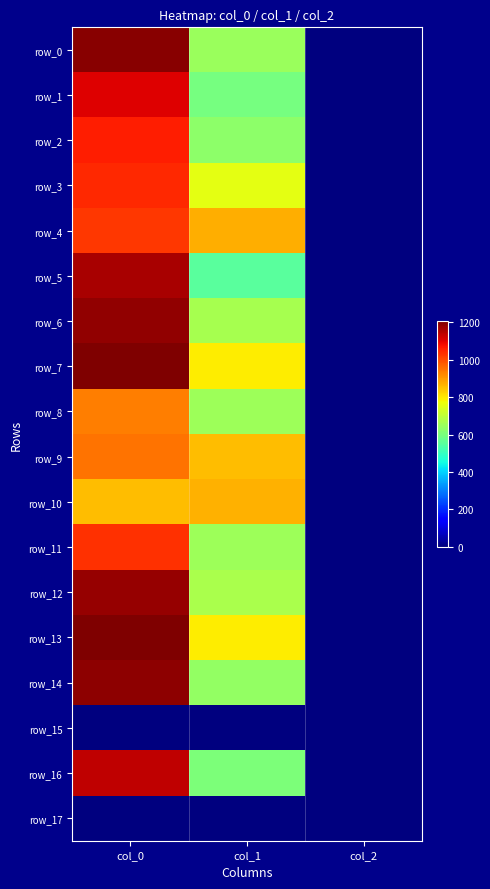

What is the sum of the row_9 values at col_2 and col_1?

859.2